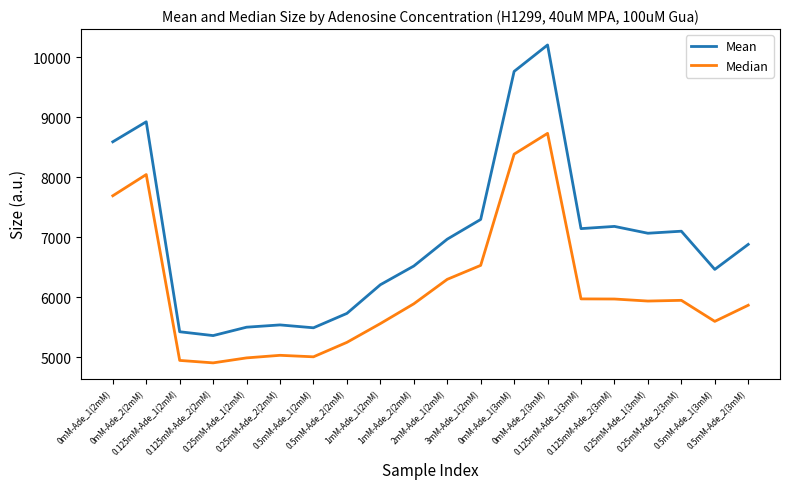

Is this an area chart (filled region under the line)?

No